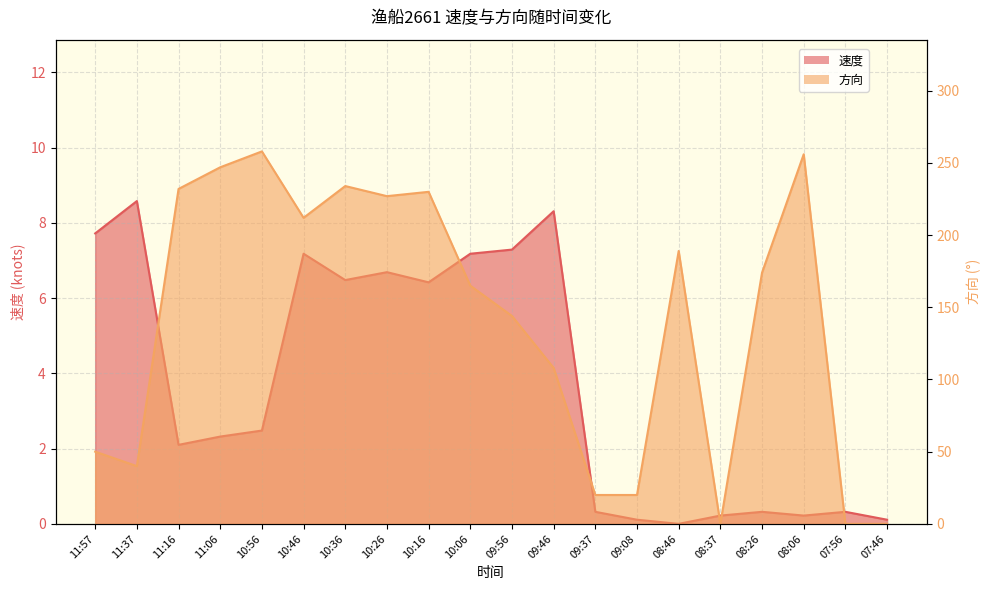

Is it true that 速度 equals 6.7 at 10:26?

True